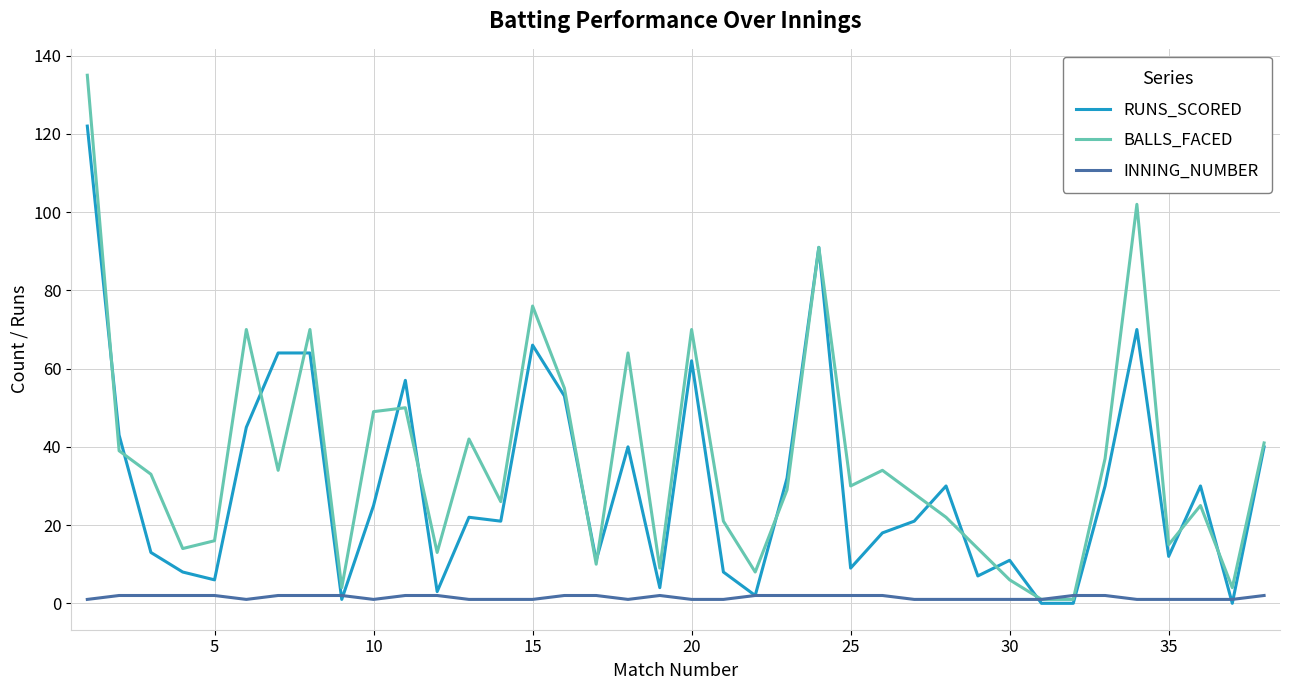

True or false: RUNS_SCORED and BALLS_FACED intersect in this chart.

True